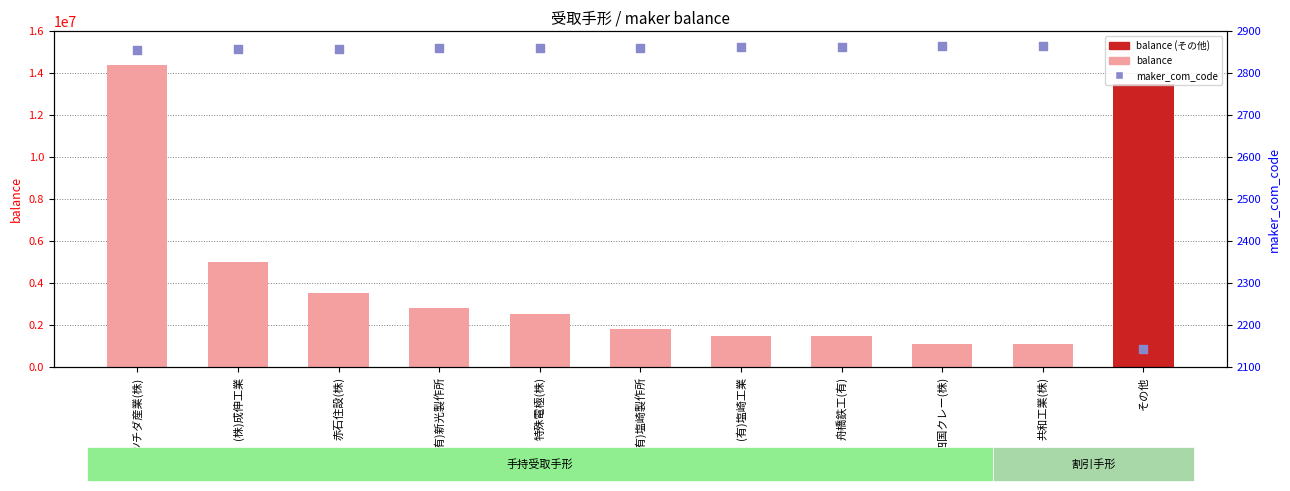

Is the value of maker_com_code at その他 greater than the value of balance at 舟橋鉄工(有)?

No